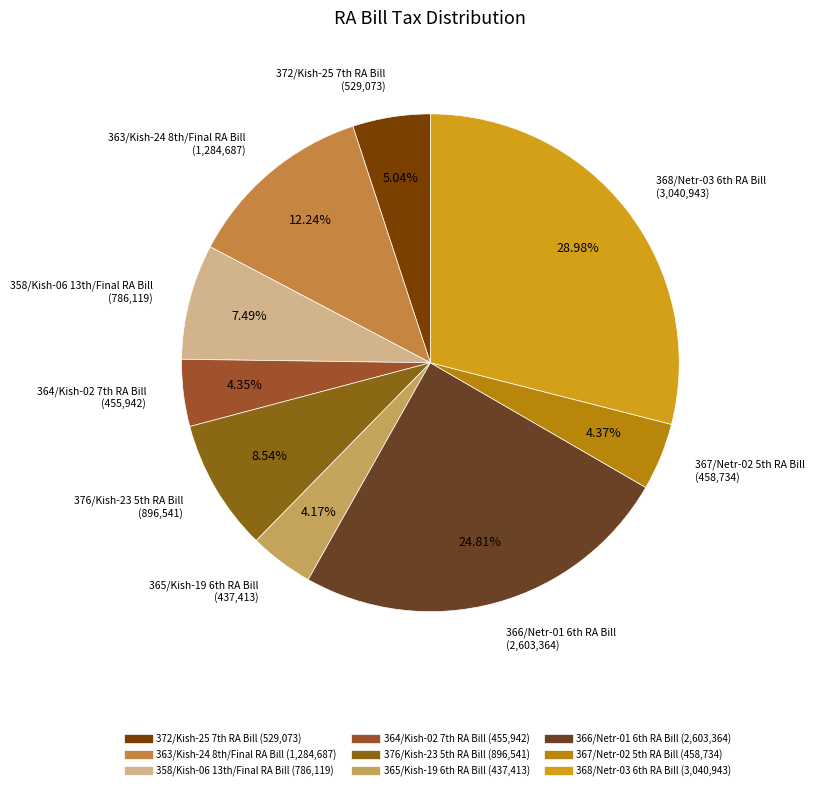

Count the number of slices in the pie.

9